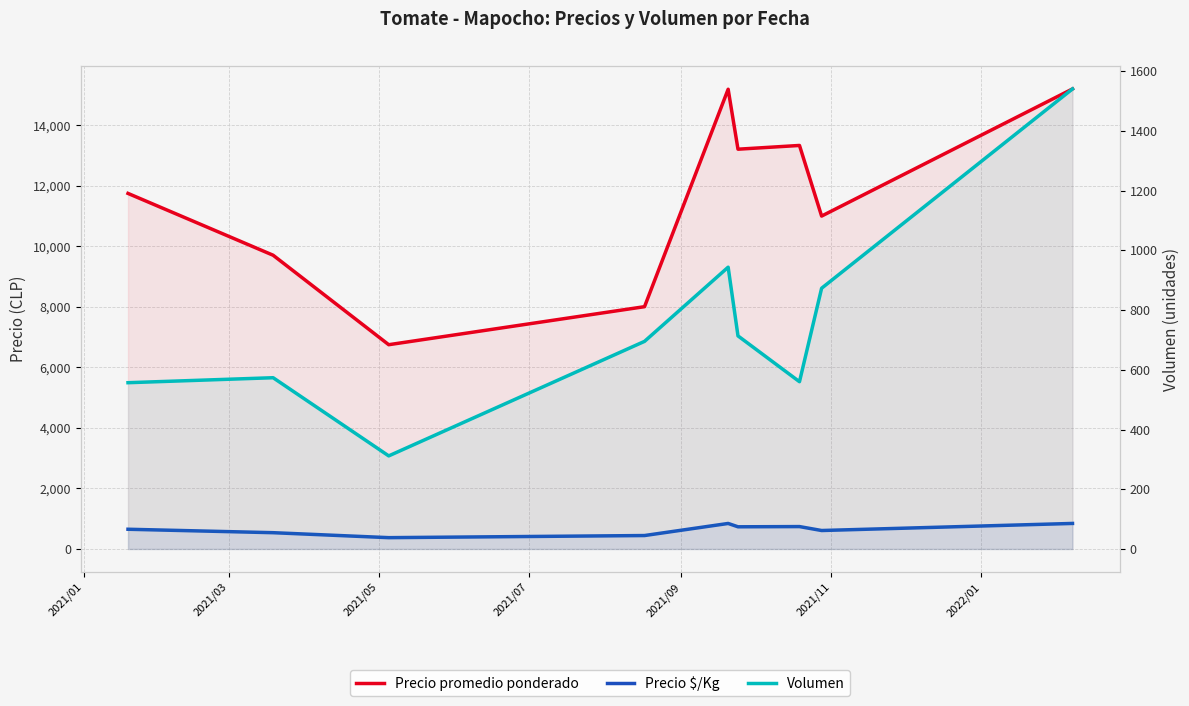

True or false: Precio $/Kg and Volumen cross at least once.

True